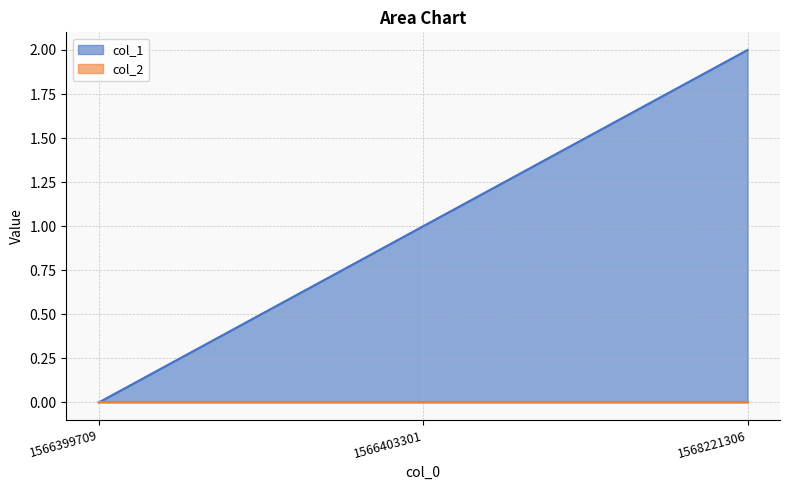

What value does the data have at 1566403301?

1